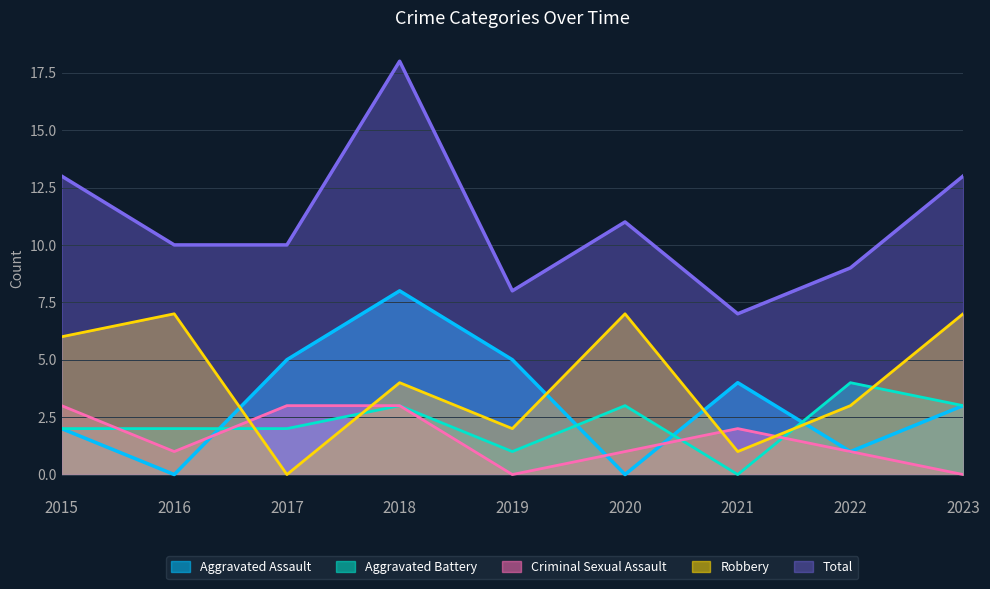

What is the difference between the Total values at 2020 and 2017?

1